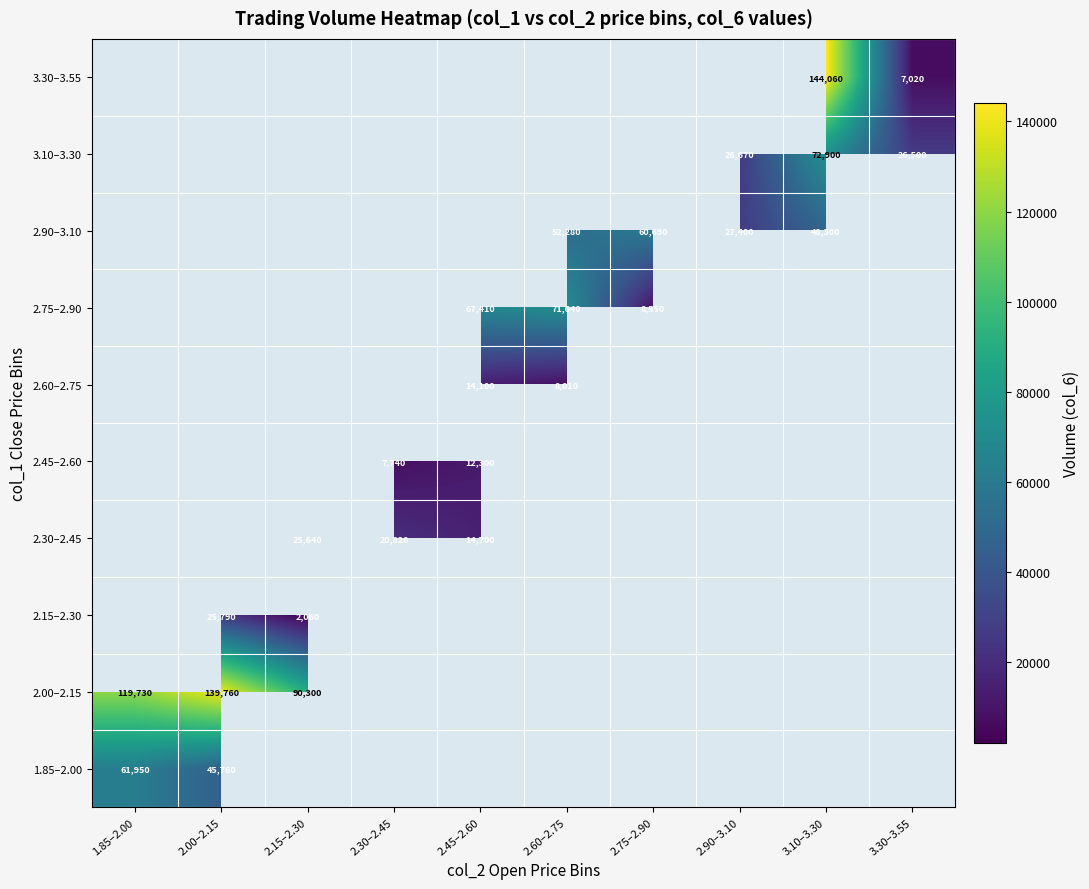

The 3.10–3.30 series shows 26670 at 2.90–3.10. True or false?

True